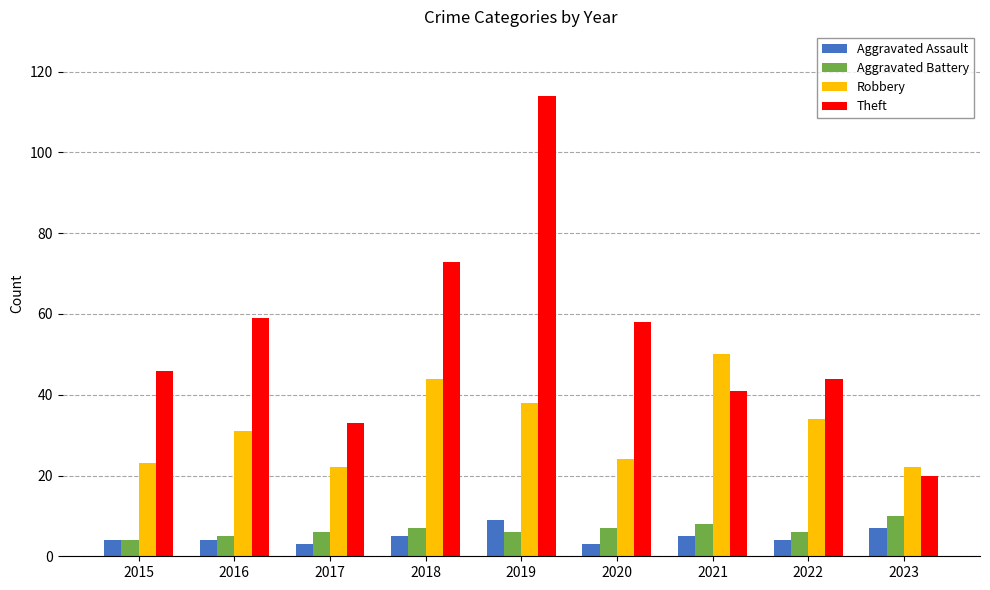

At which category is the sum across all series the highest?

2019